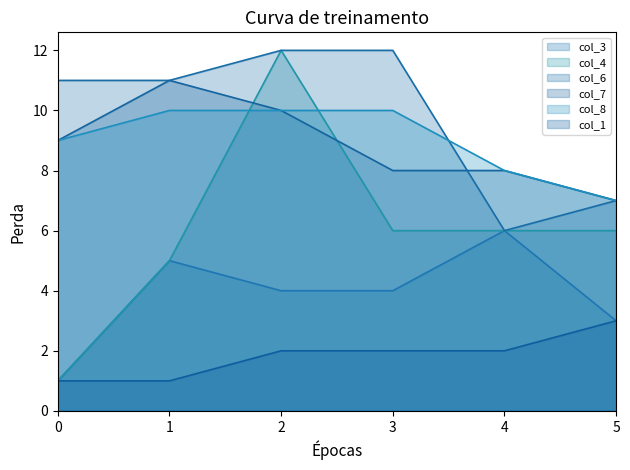

True or false: col_6 and col_4 intersect in this chart.

False